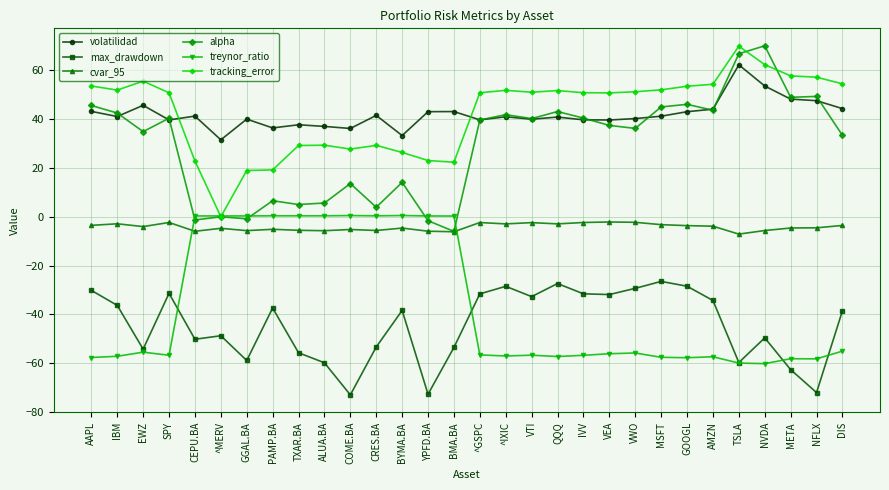

What is the label of the 12th point from the right?

QQQ